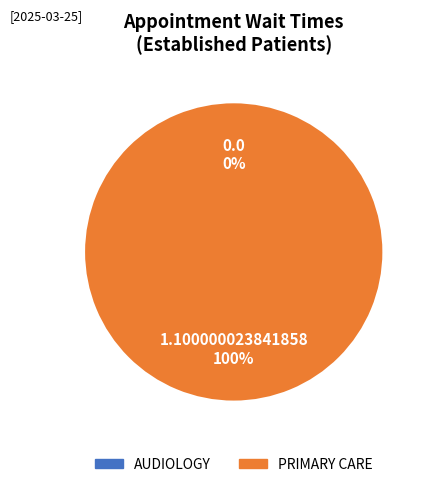

To the nearest percent, what is the difference between the PRIMARY CARE and AUDIOLOGY slice percentages?

100%